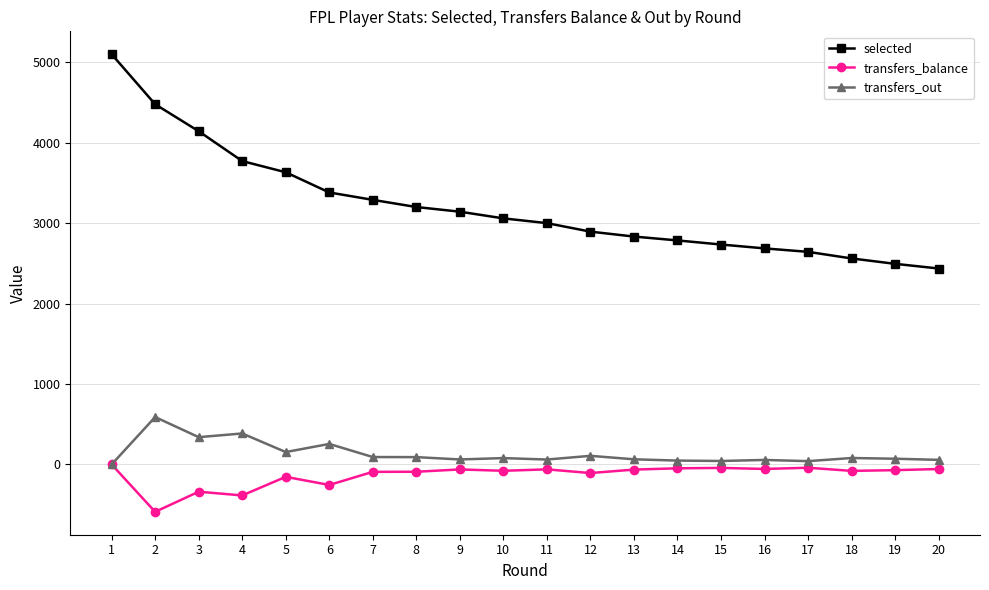

True or false: transfers_out has more than 1 interior local peaks.

True